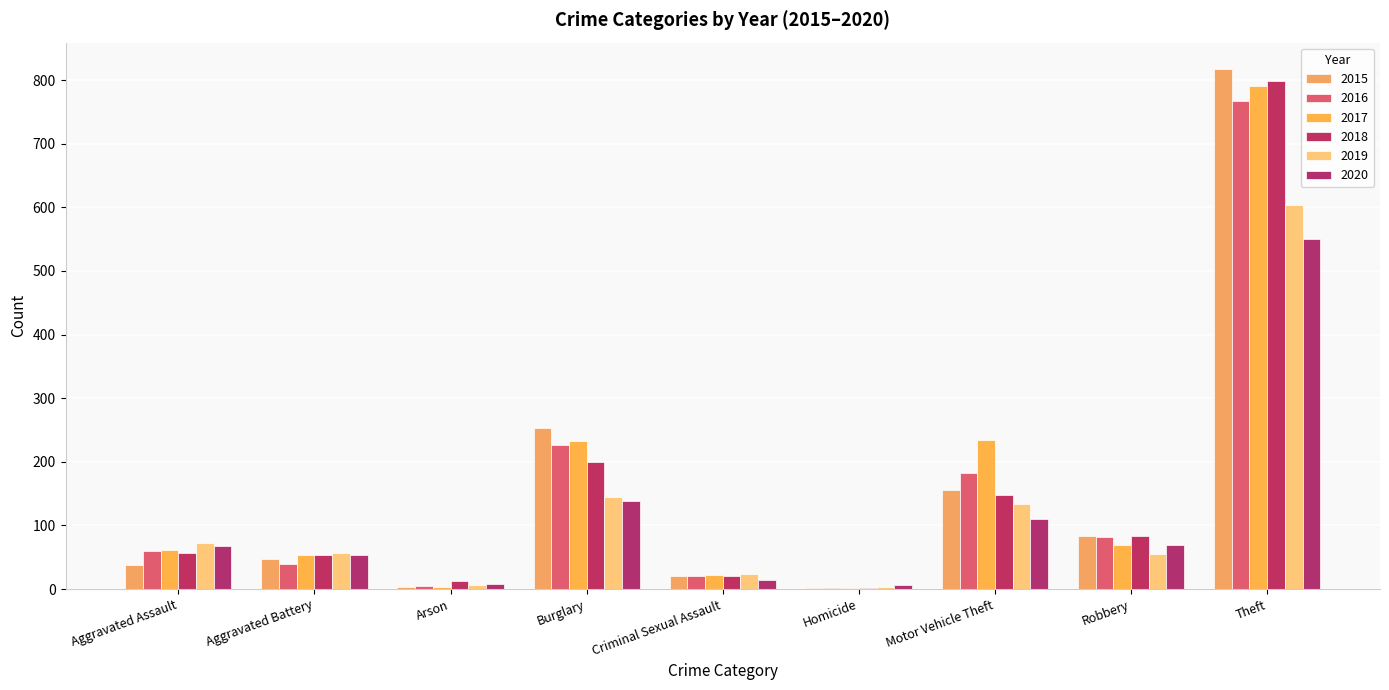

At which label does 2017 reach its minimum?

Homicide